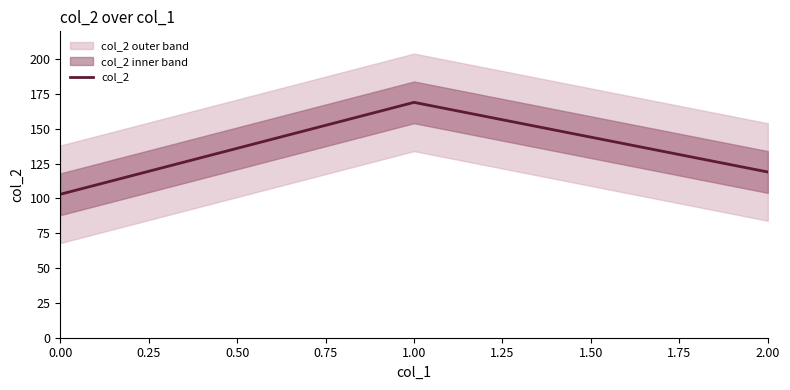

How many categories are shown in the chart?

3